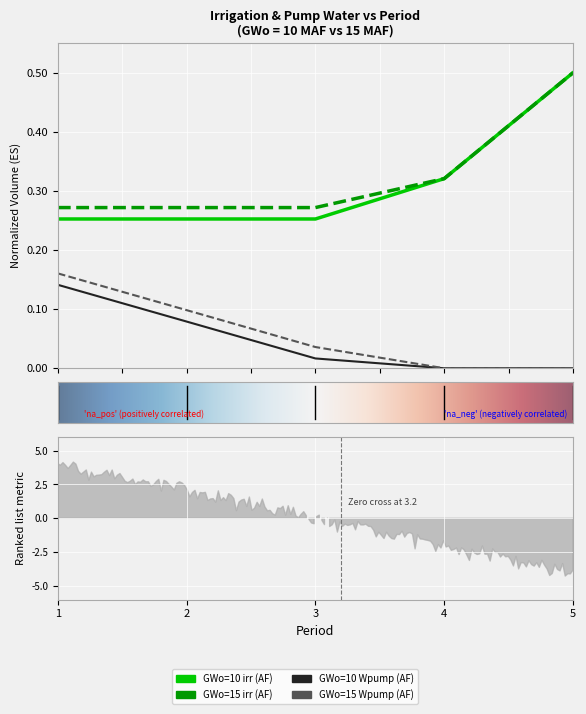

The GWo=15 irr (AF) series shows 0.4 at 3. True or false?

False